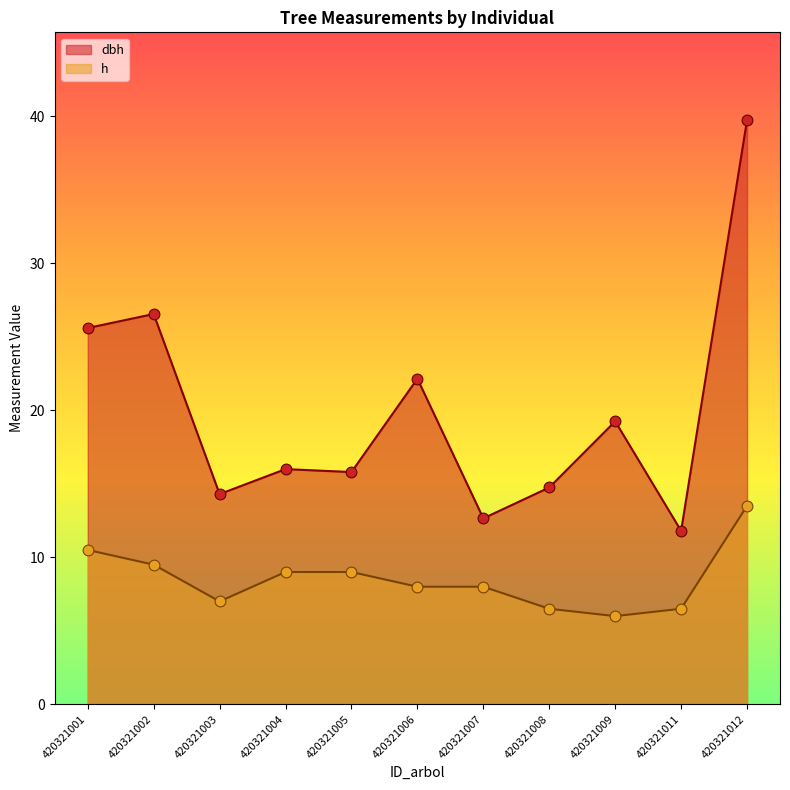

Which series has the largest Y range (max minus min)?

dbh